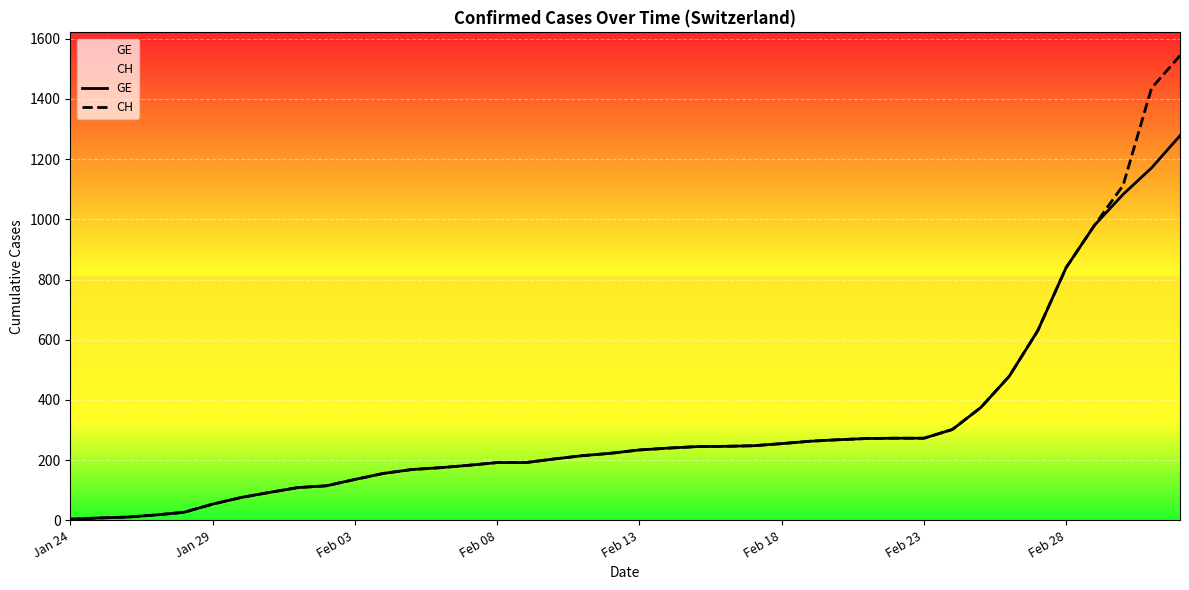

True or false: GE and CH intersect in this chart.

False